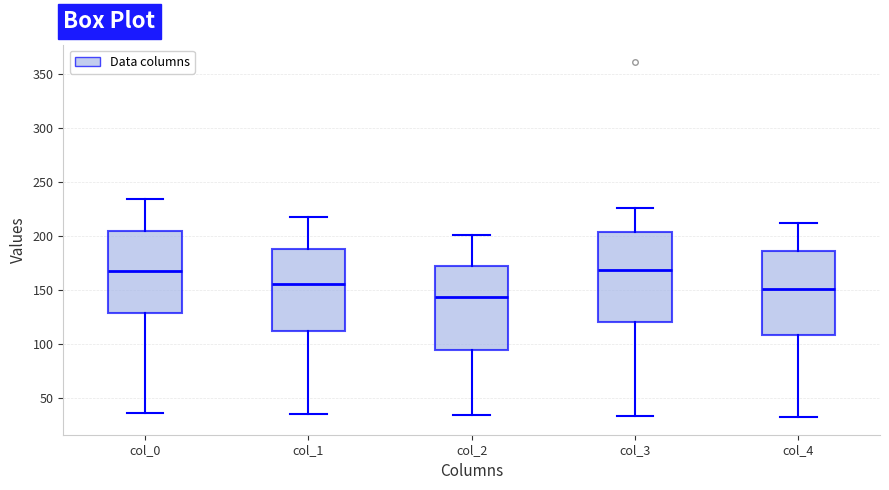

Reading left to right, transcribe this box plot: for each box, give where its median line is, the range the box spans, and where its two whiskers end, as read against the y-axis. The values are not printed on the chart, so give them approximately, as read against the axis.

col_0: median 170, box 130 to 205, whiskers 35 to 235
col_1: median 155, box 110 to 190, whiskers 35 to 220
col_2: median 145, box 95 to 170, whiskers 35 to 200
col_3: median 170, box 120 to 205, whiskers 35 to 225
col_4: median 150, box 110 to 185, whiskers 30 to 210